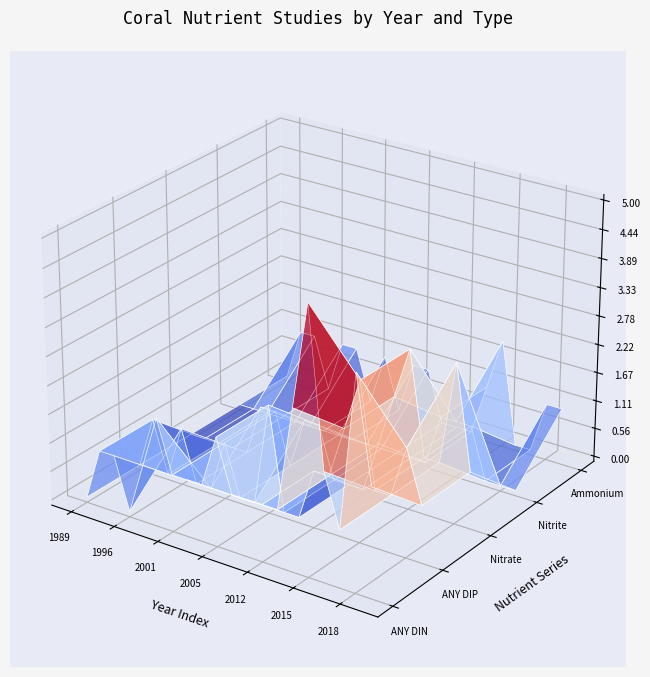

Reading left to right, list all the values displayed in this chart.

ANY DIN: 0	1	1	0	1	2	1	1	1	2	1	1	1	1	3	5	2	1	4	2
ANY DIP: 0	1	0	1	0	0	1	0	0	2	0	0	1	1	2	3	1	1	2	1
Nitrate [NO3]-: 0	0	0	0	0	1	1	0	1	1	0	0	0	1	2	3	1	1	3	1
Nitrite [NO2]-: 0	0	0	0	0	0	0	0	0	0	0	0	0	0	1	1	1	0	0	0
Ammonium [NH4]+: 0	1	1	0	1	1	0	1	0	1	1	0	0	0	1	2	0	0	1	1